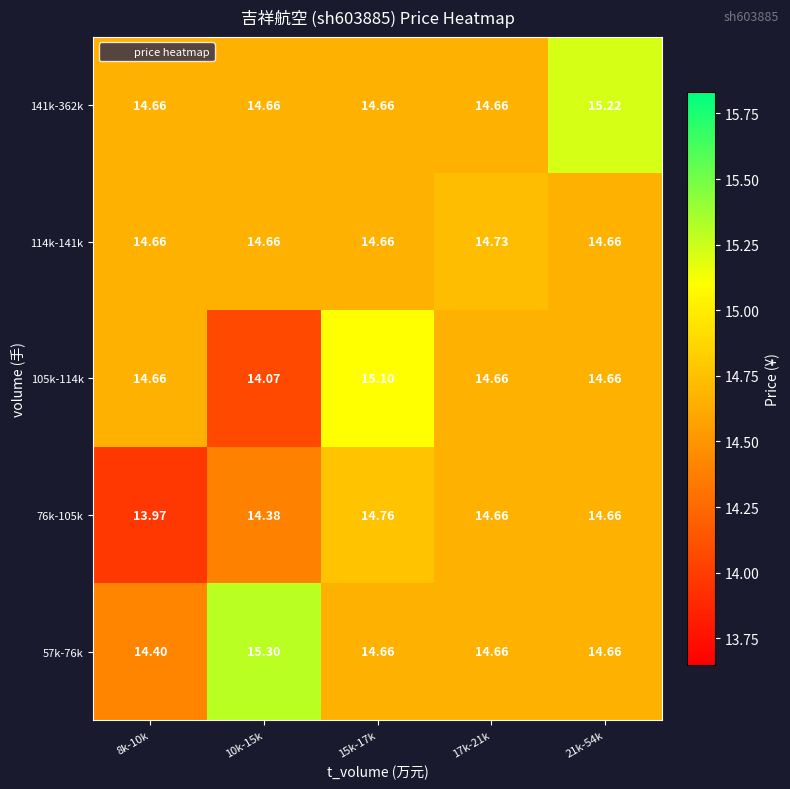

Is the value of 76k-105k at 10k-15k greater than the value of 105k-114k at 8k-10k?

No